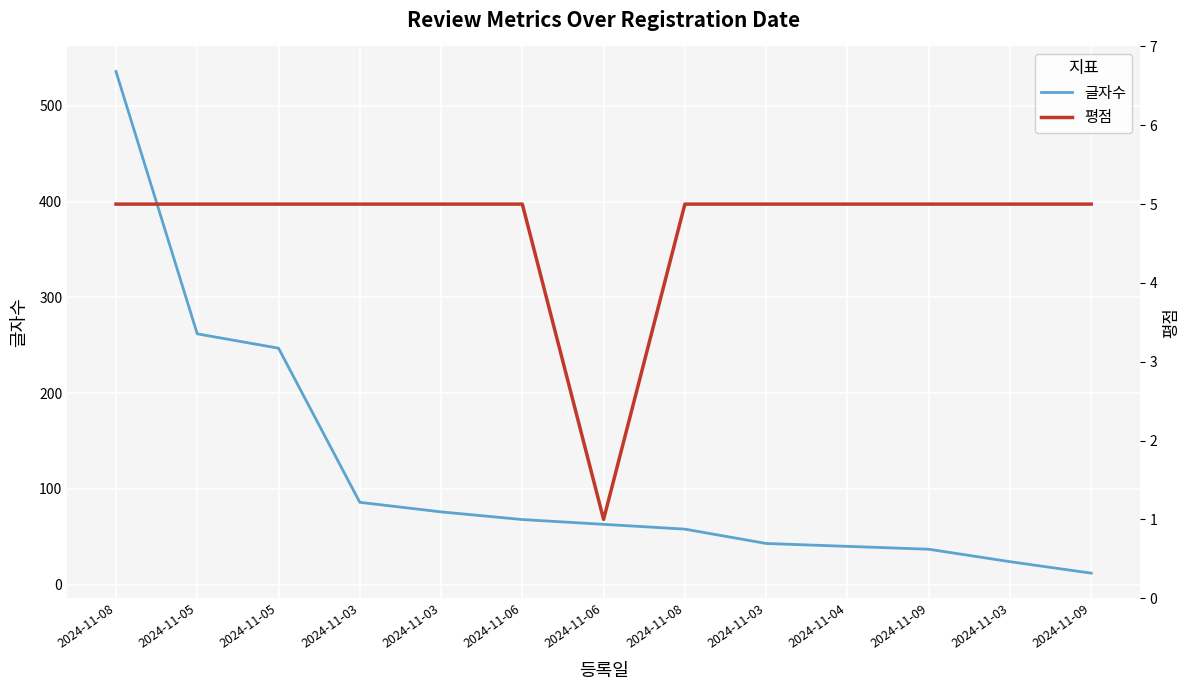

At which label is 평점 closest to 3?

2024-11-08